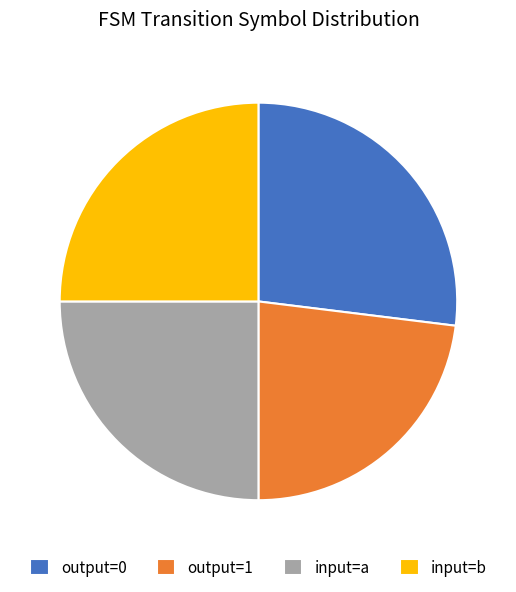

Is output=0 the majority of the pie?

No